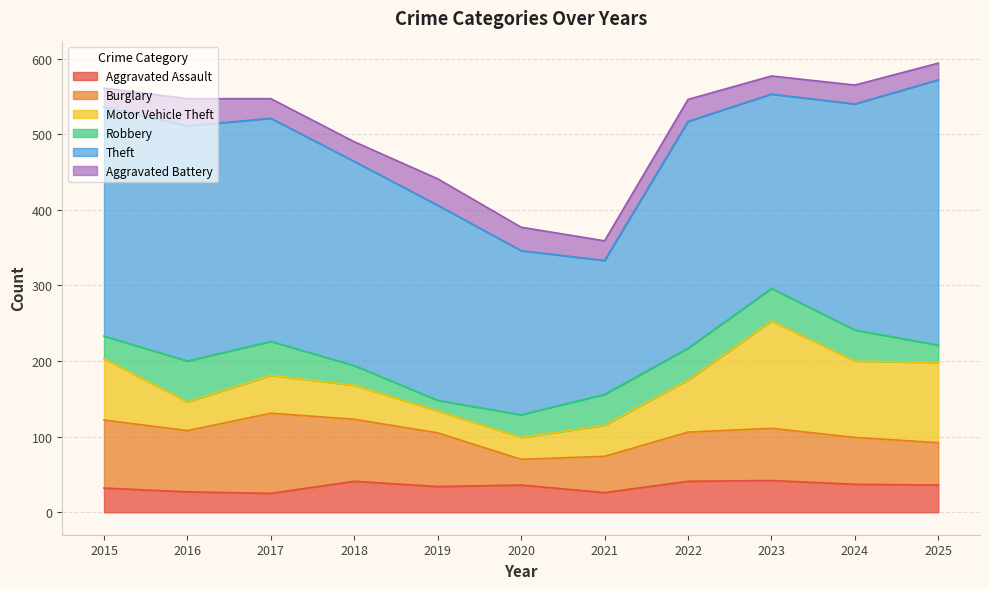

Reading right to left, what are all the values shown in this chart?

Aggravated Assault: 36	37	42	41	26	36	34	41	25	27	32
Burglary: 56	62	69	65	48	34	71	82	106	81	90
Motor Vehicle Theft: 106	101	142	69	41	29	29	45	50	38	81
Robbery: 23	41	43	42	41	30	14	26	45	54	30
Theft: 351	299	257	300	177	217	258	270	295	311	303
Aggravated Battery: 22	25	24	29	26	31	35	26	26	36	25